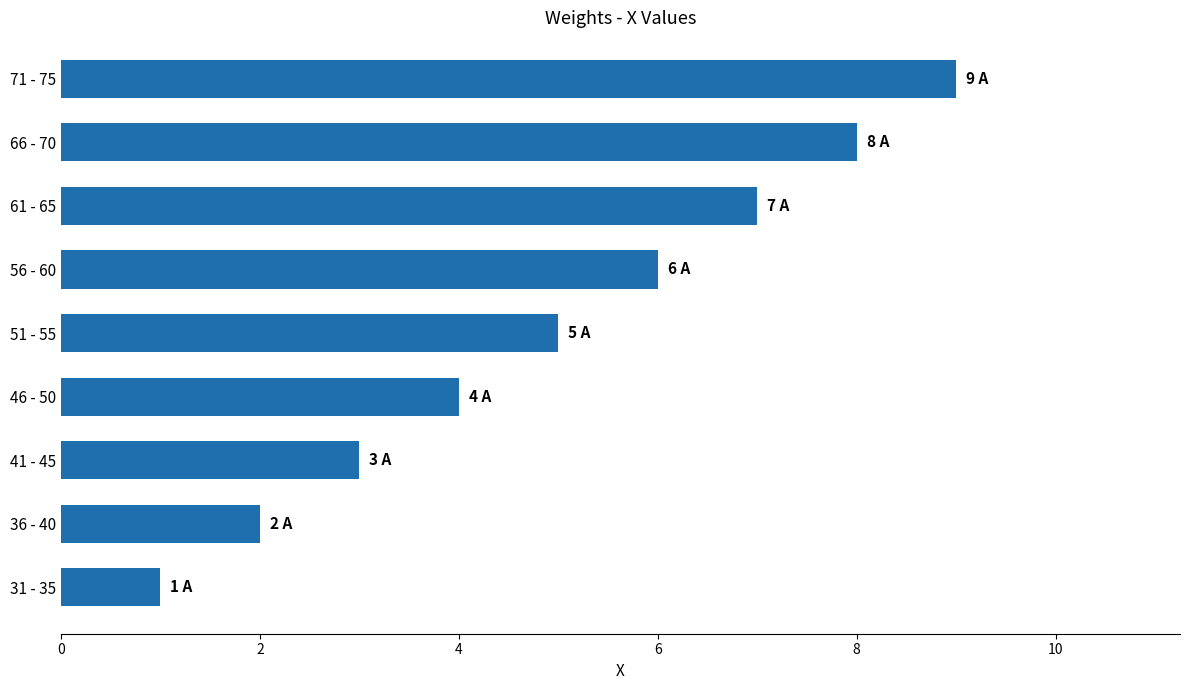

What is the average value?

5